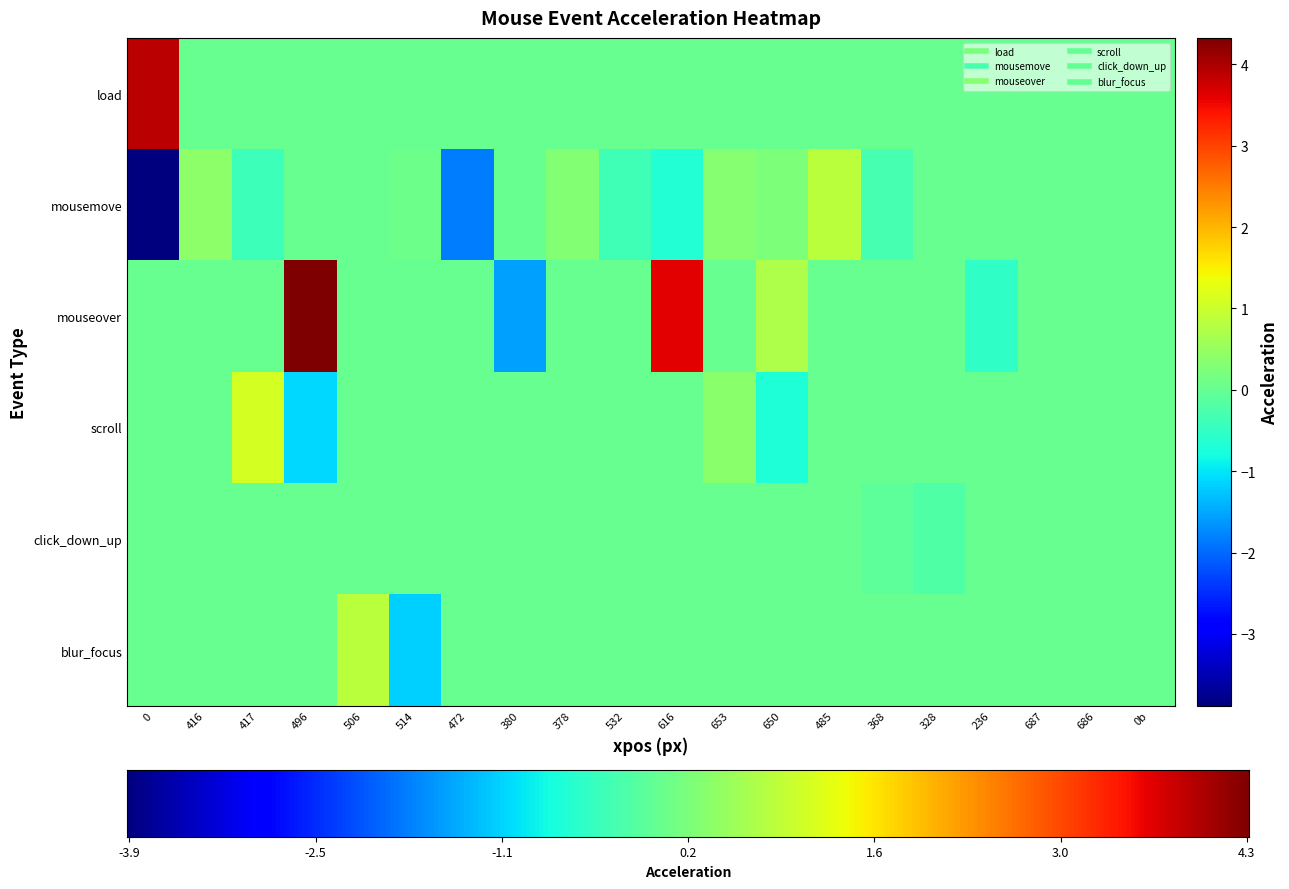

Which series changed the most between 496 and 650?

mouseover